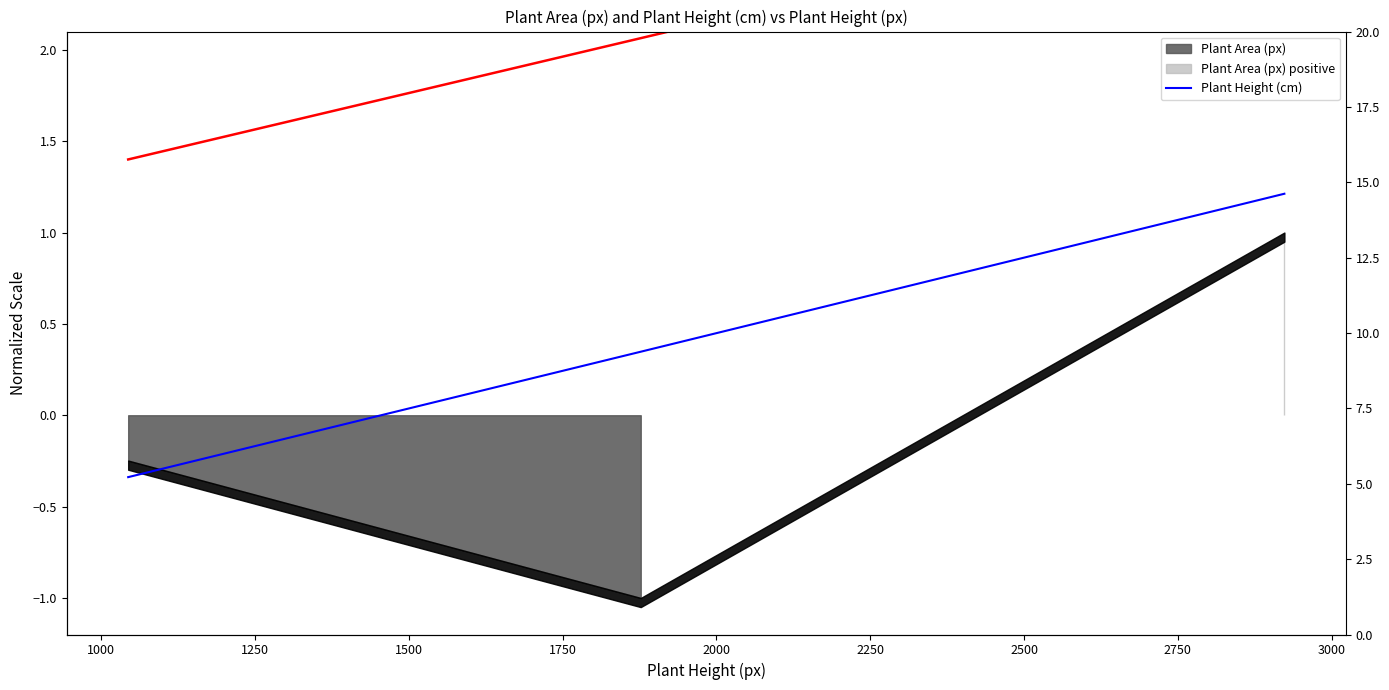

Reading left to right, what are all the values shown in this chart?

Plant Height (cm): 1.4	2.1	2.9
Plant Height (cm) raw: 5.2	9.4	14.6